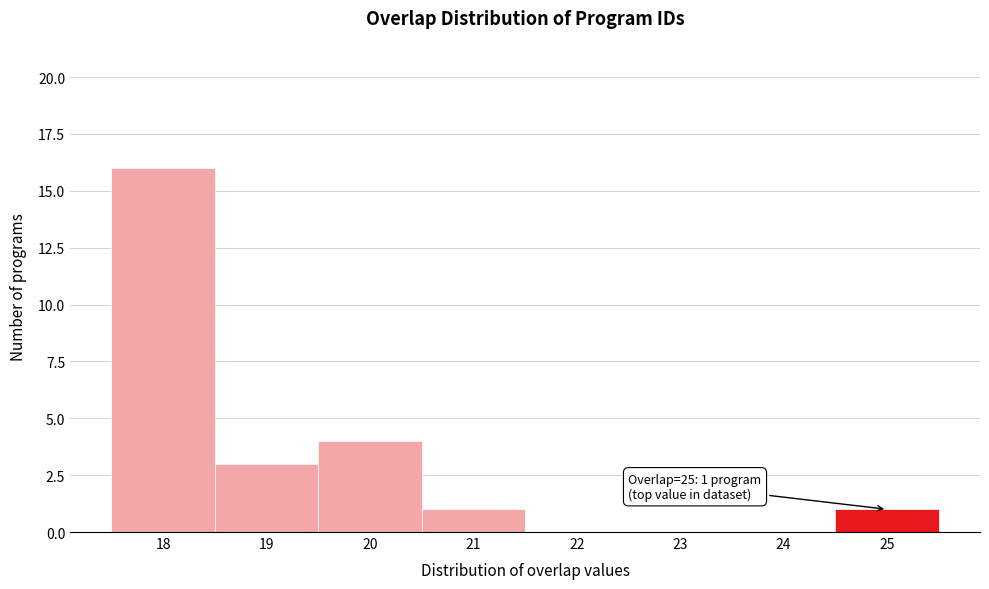

Over which range of the x-axis is the bar tallest?

17.5 to 18.5